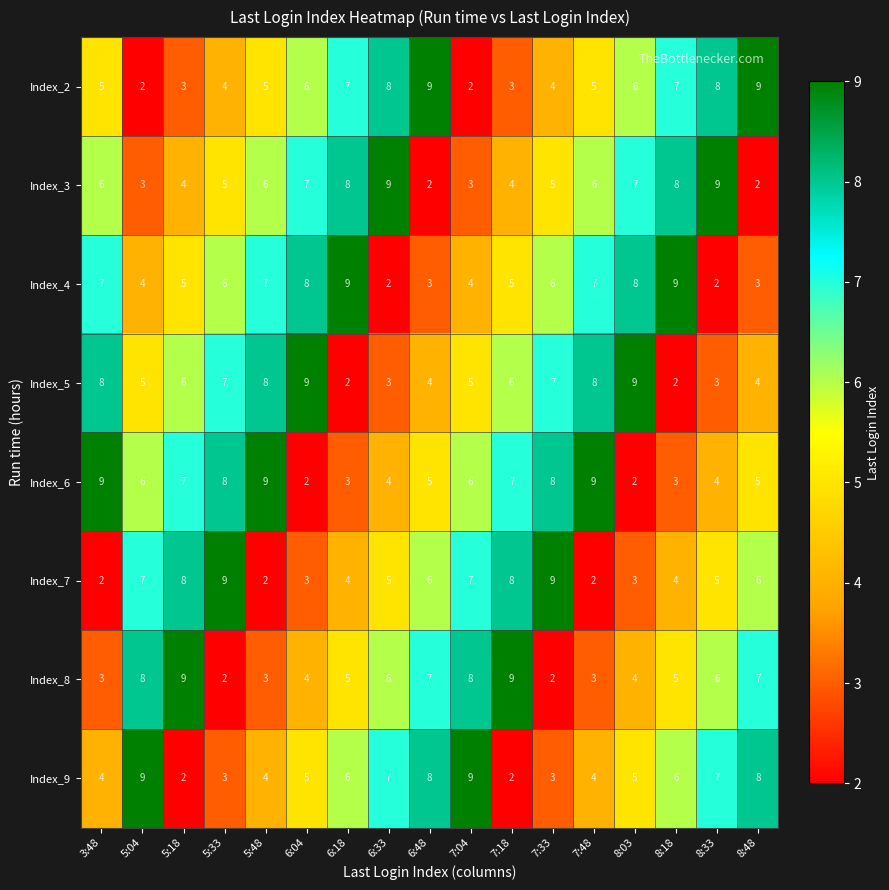

What is the difference between the maximum and minimum values in the Index_7 series?

7